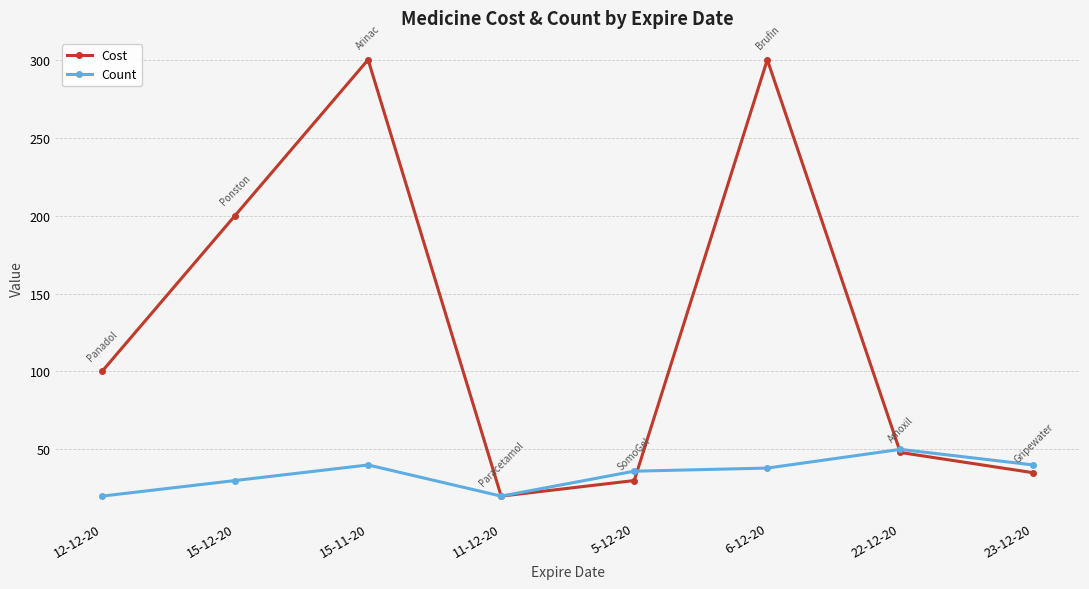

Which series changed the most between 12-12-20 and 6-12-20?

Cost